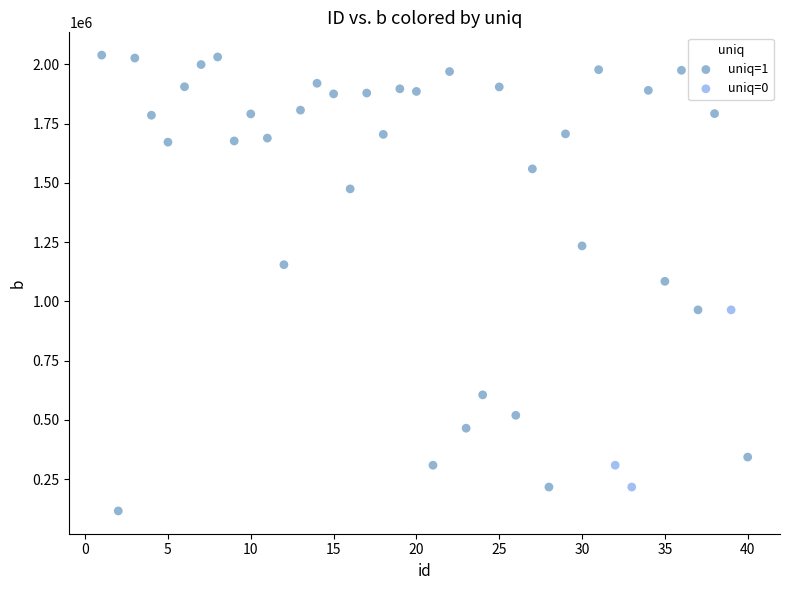

Which series has the largest Y range (max minus min)?

uniq=1